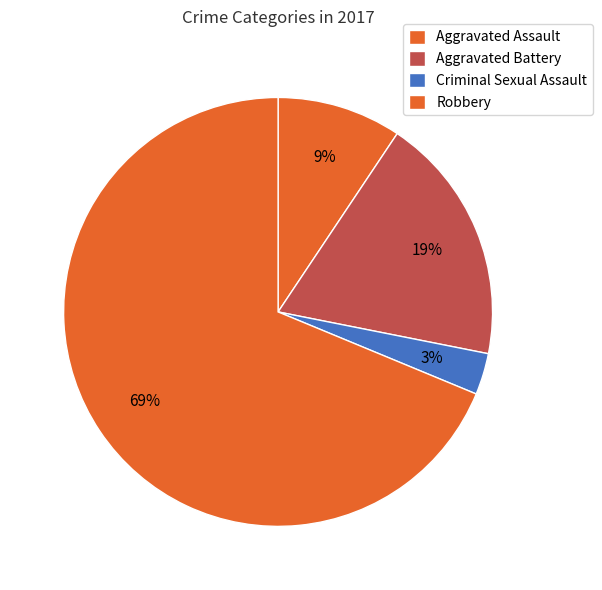

To the nearest percent, what is the difference between the largest and smallest slice percentages?

66%